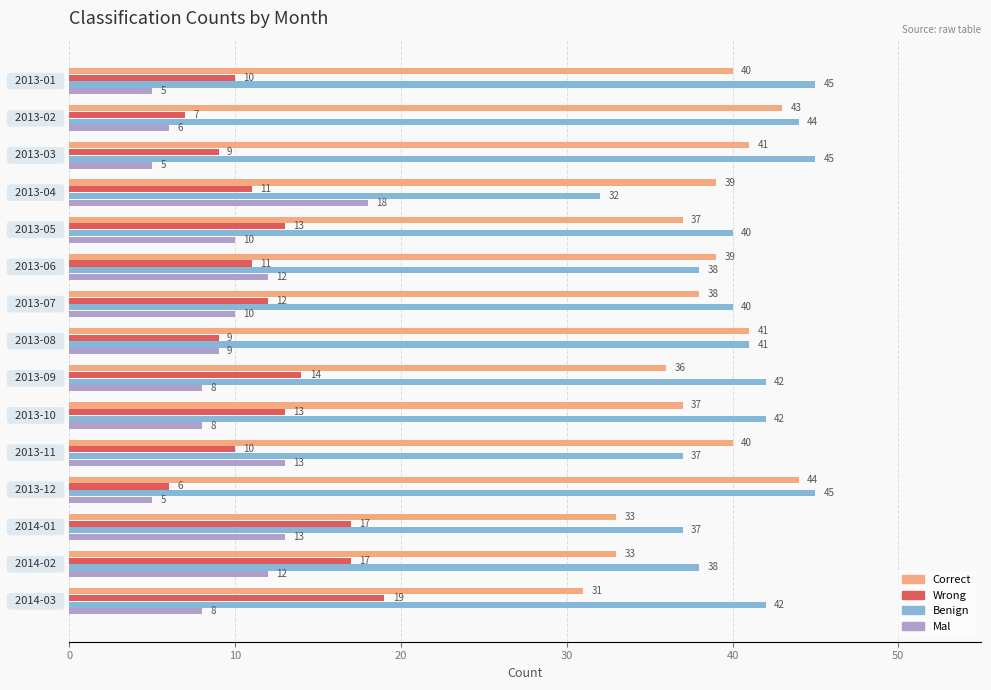

What is the difference between the maximum and minimum values in the Wrong series?

13